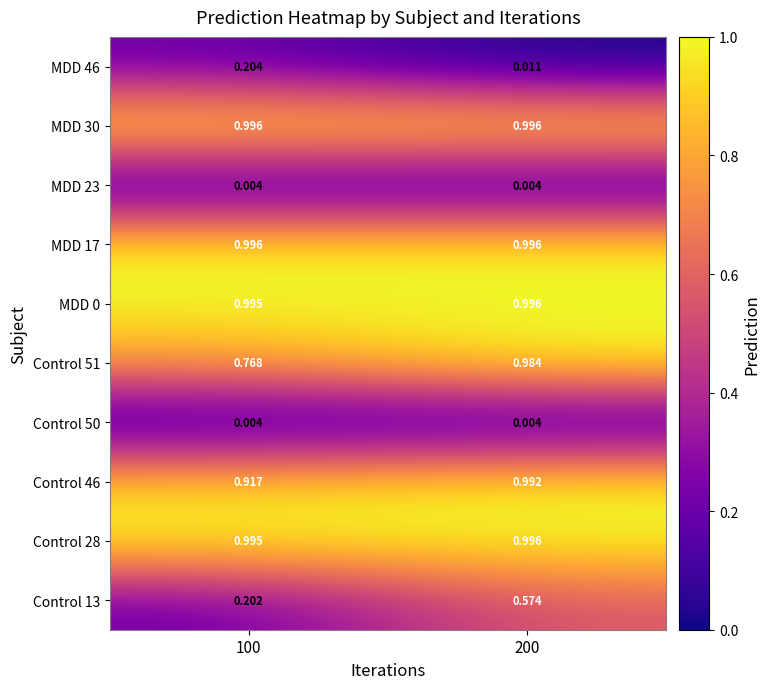

Is the value of Control 50 at 200 greater than the value of Control 13 at 100?

No